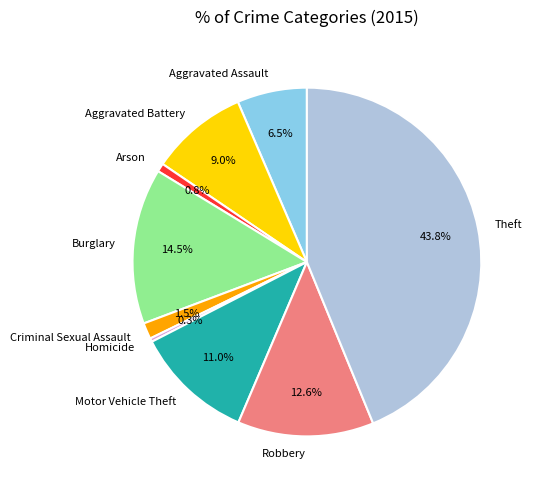

What percentage is NOT represented by Aggravated Assault?

93.5%